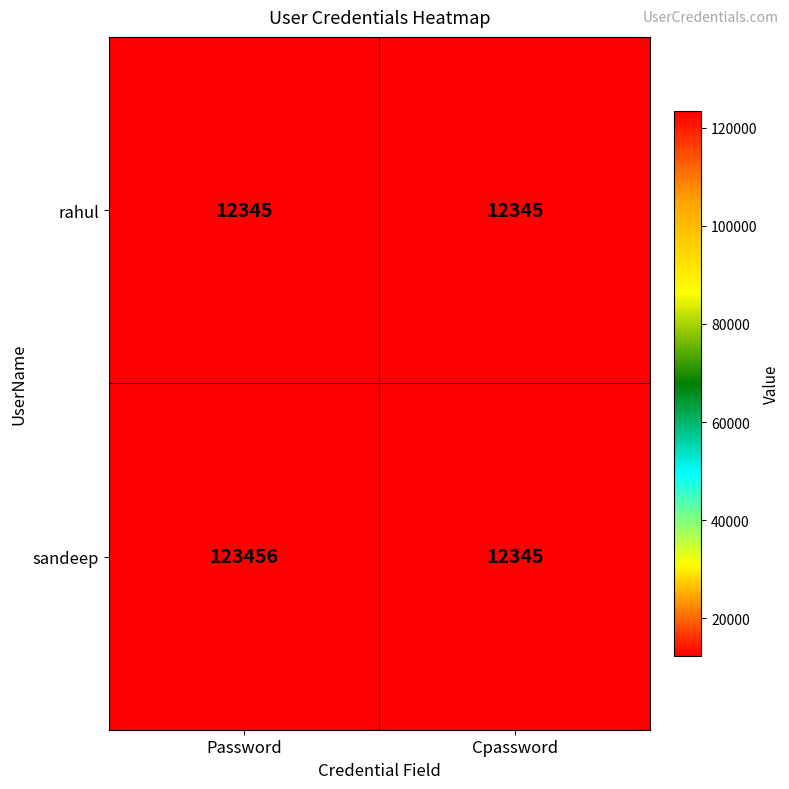

What is the difference between the highest and lowest values at Password?

111111